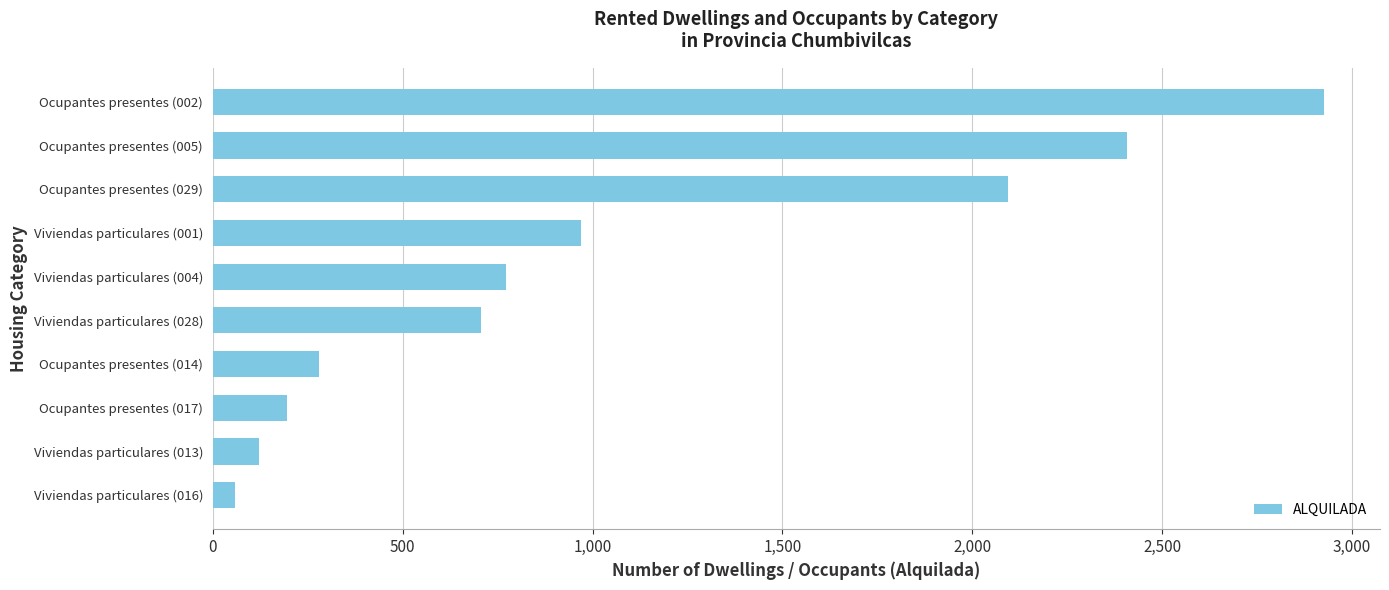

Which category has the highest value across all series?

Ocupantes presentes (002)